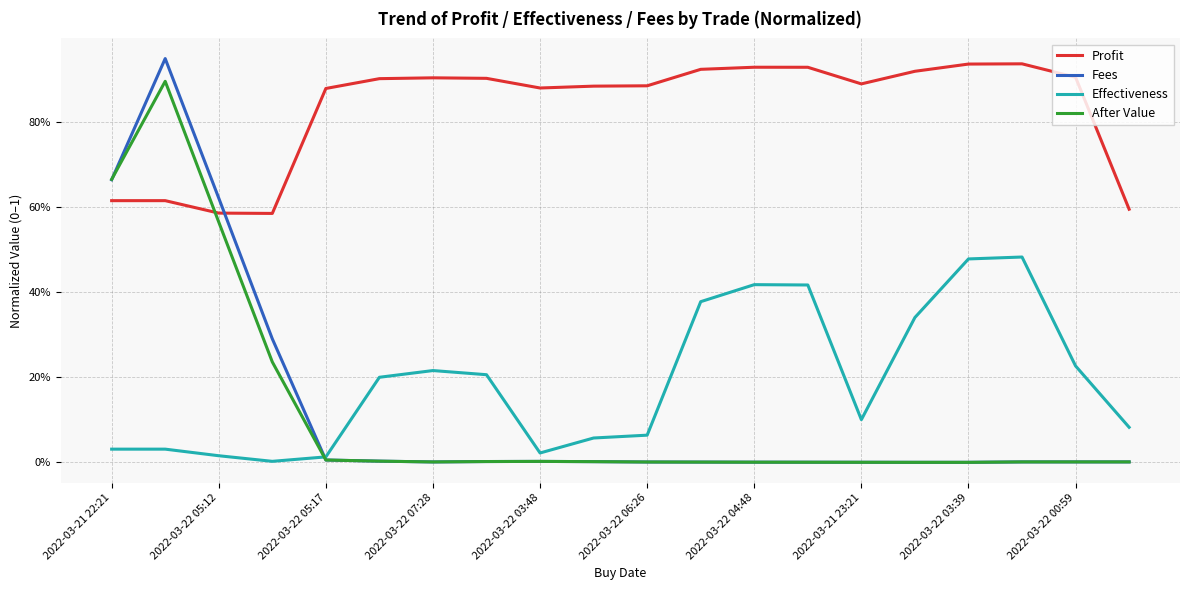

In After Value, how many points are higher than both neighbors (excluding endpoints)?

3